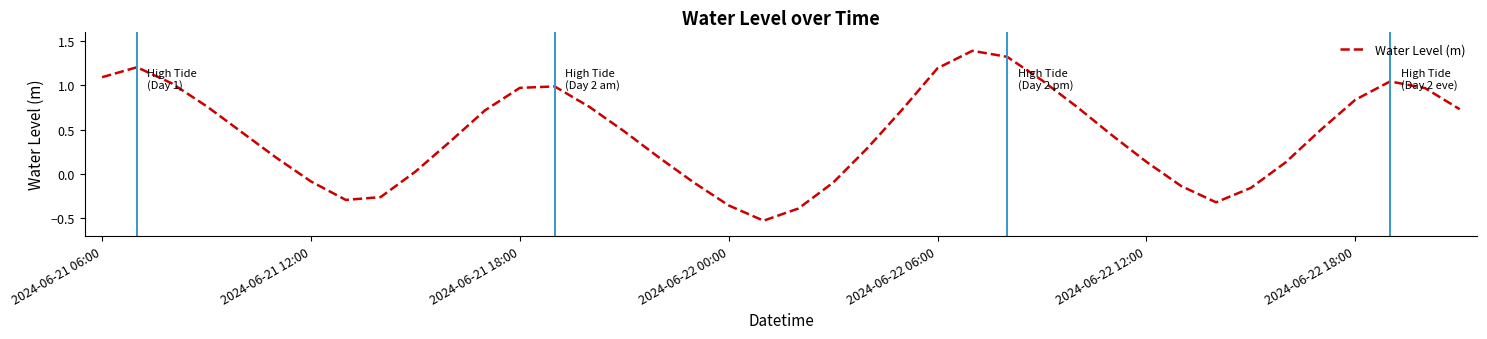

What is the difference between the maximum and minimum values?

1.9